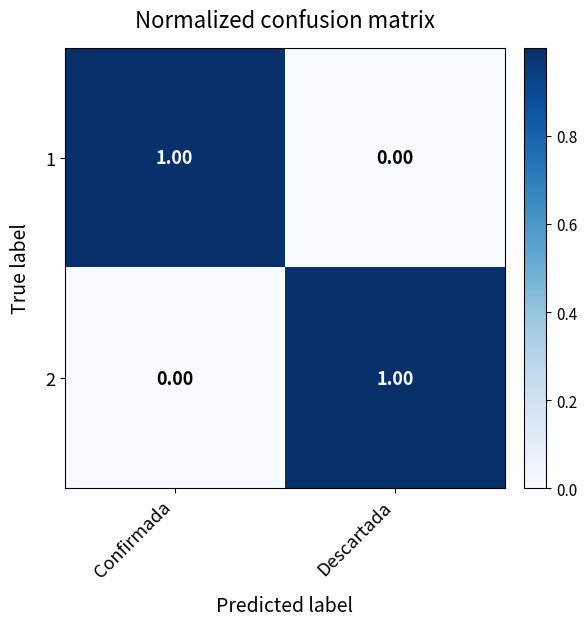

Which category has the highest value in the 1 series?

Confirmada